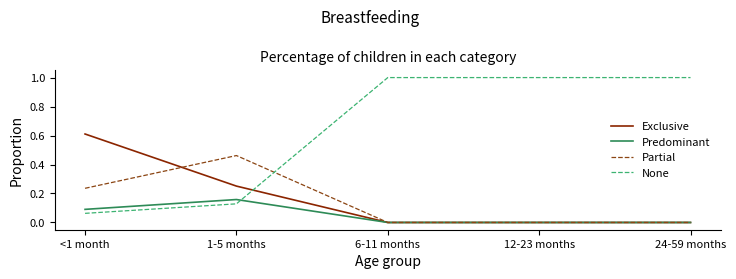

List the series in order of their peak value, highest first.

None, Exclusive, Partial, Predominant